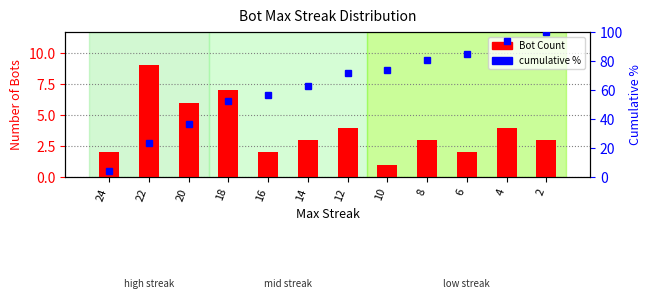

What is the difference between the maximum and minimum values in the Bot Count series?

8.0